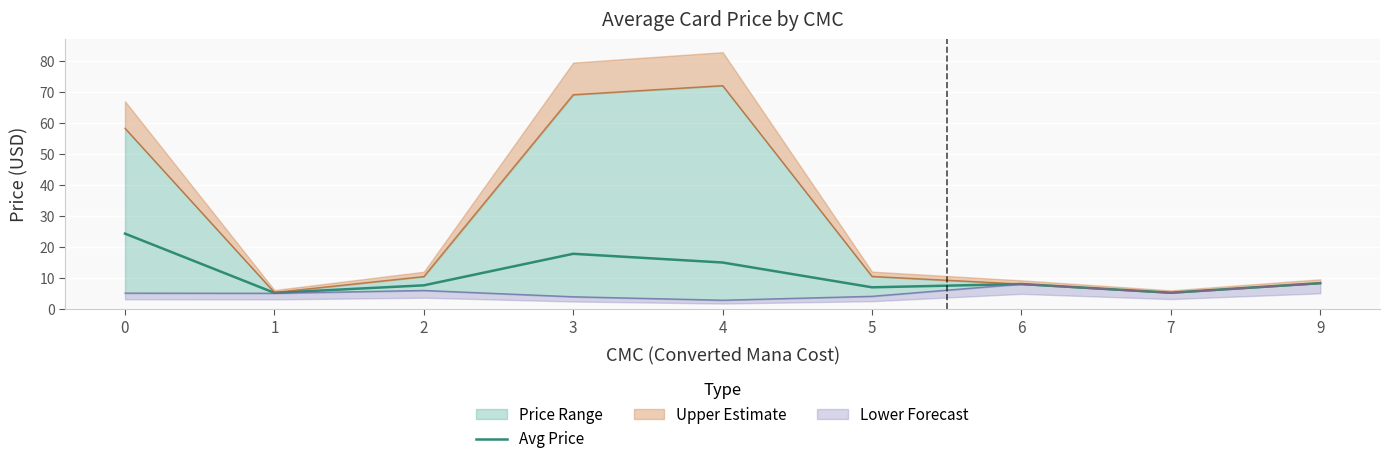

What is the change in value from 2 to 7?

-2.4